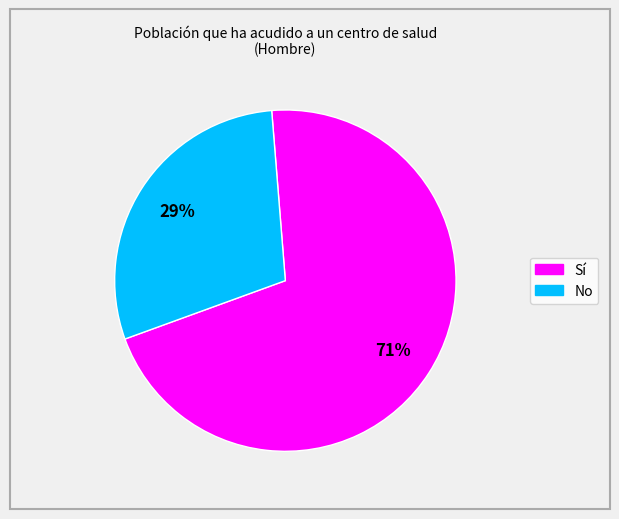

Is there a majority slice in this chart?

Yes